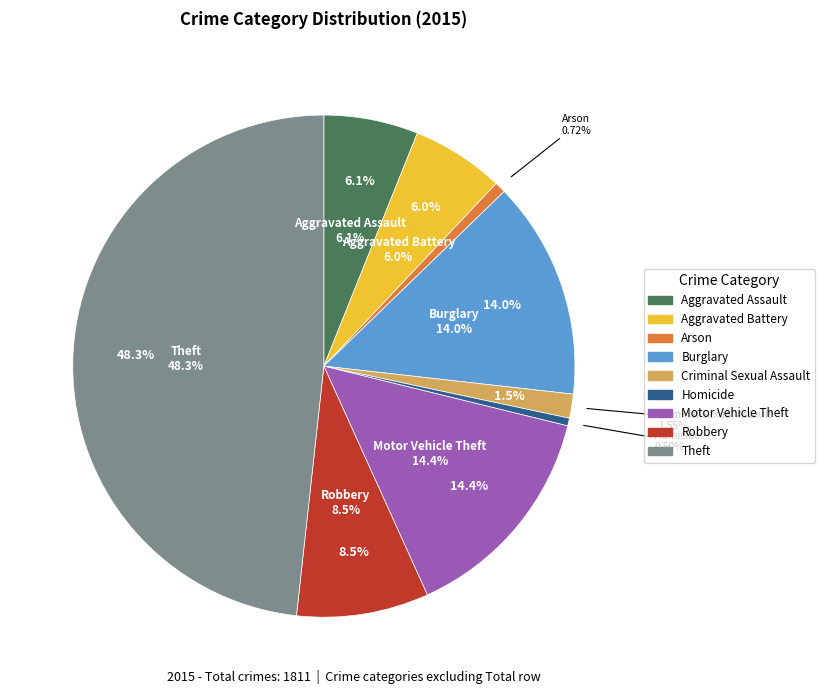

Count the number of slices in the pie.

9